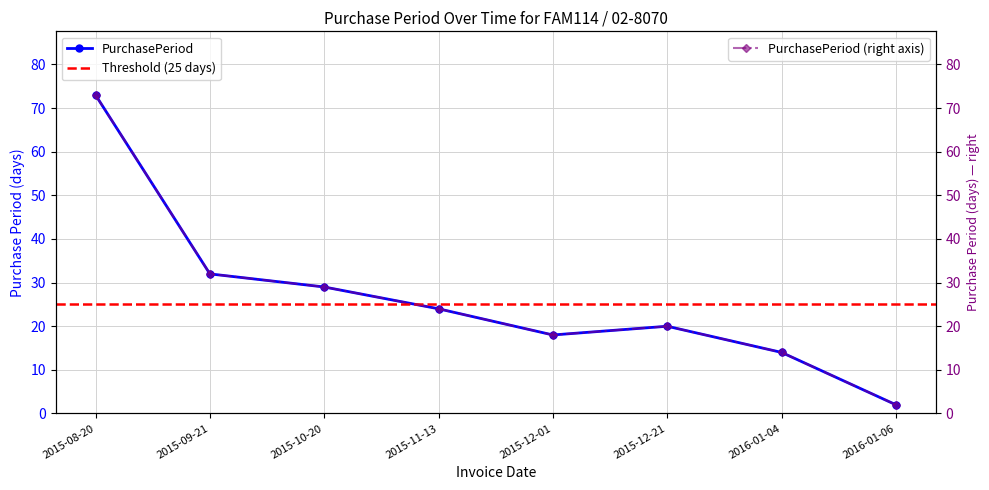

List the labels in order of value, largest first.

2015-08-20, 2015-09-21, 2015-10-20, 2015-11-13, 2015-12-21, 2015-12-01, 2016-01-04, 2016-01-06